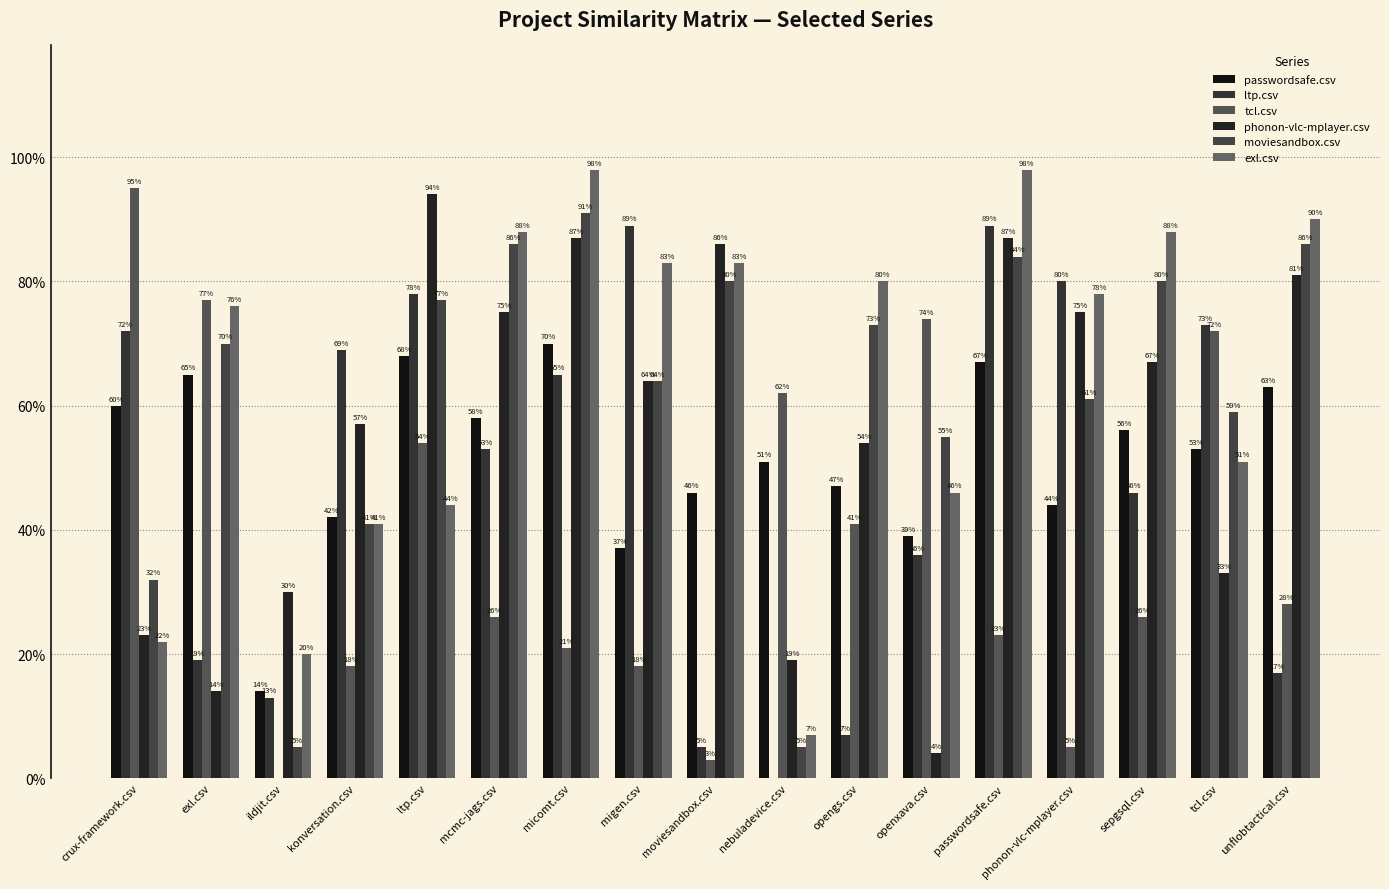

What is the difference between the highest and lowest values at migen.csv?

0.7